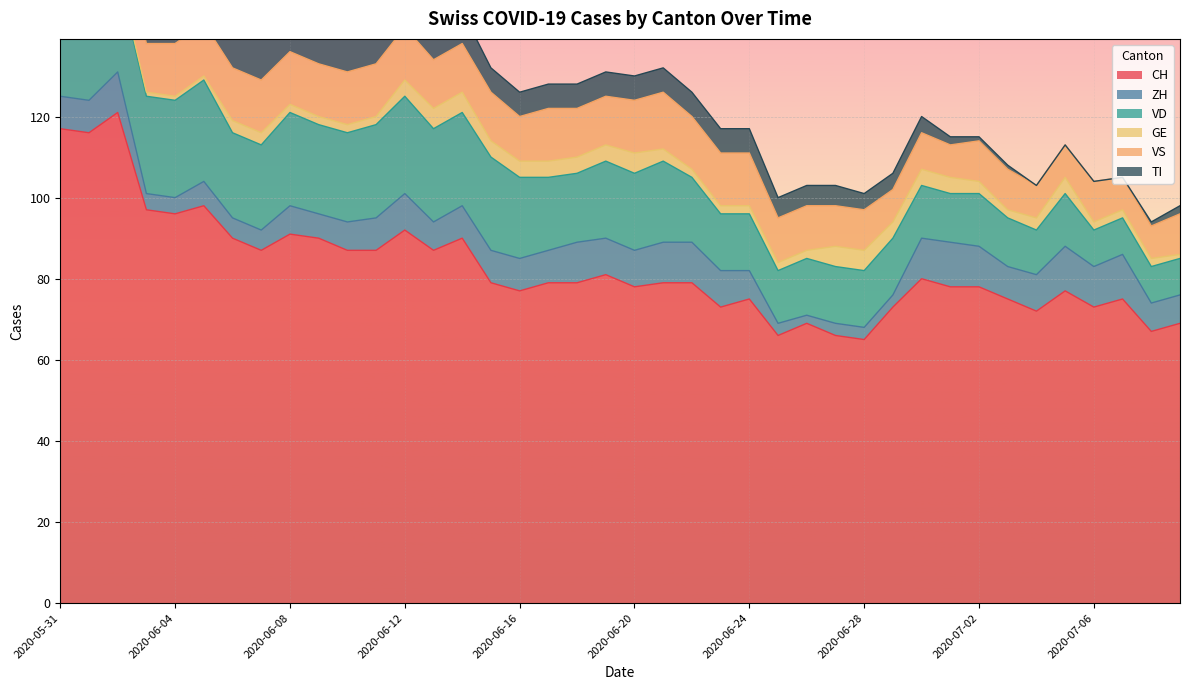

What is the average value of the CH series?

83